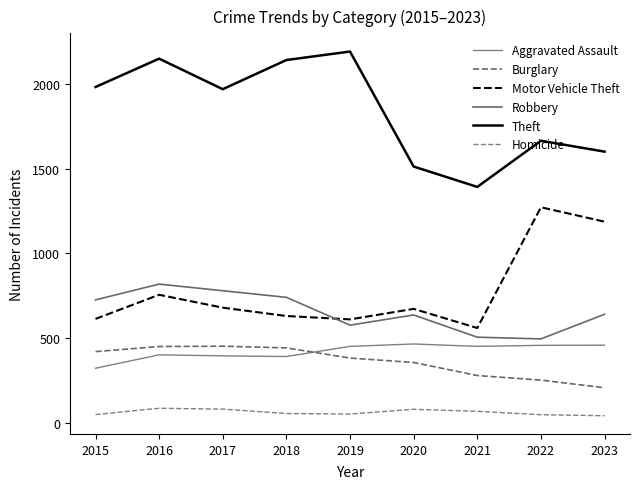

True or false: Burglary and Motor Vehicle Theft cross at least once.

False